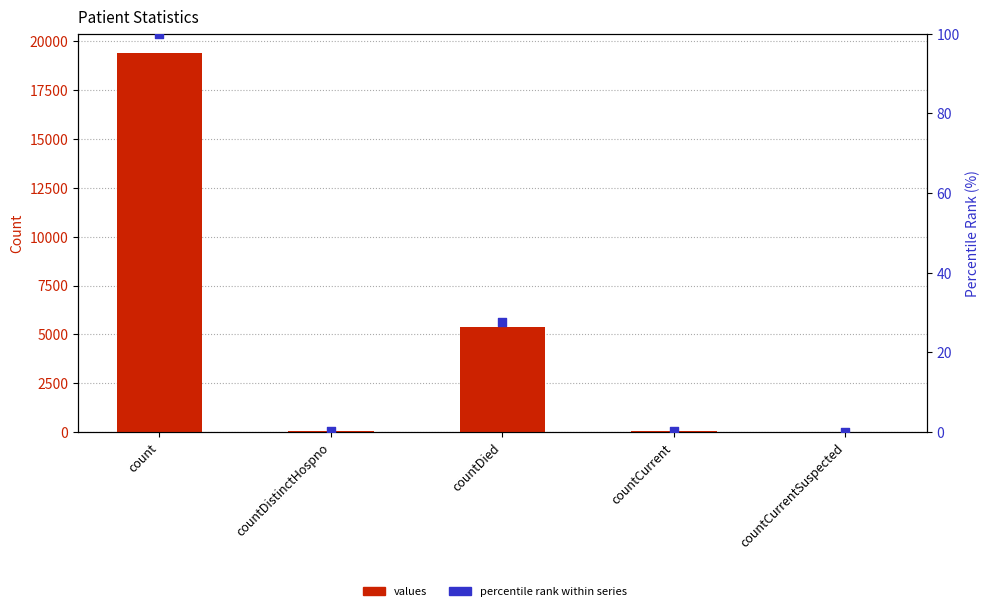

What is the total value across all series at countDied?

5384.6